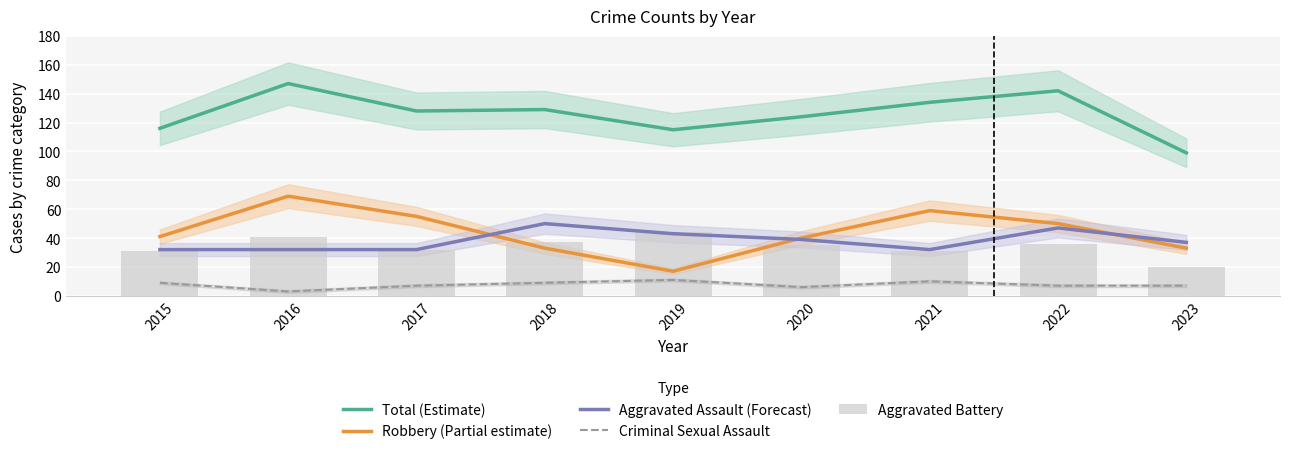

What is the difference between the second highest and minimum values in the Aggravated Assault (Forecast) series?

15